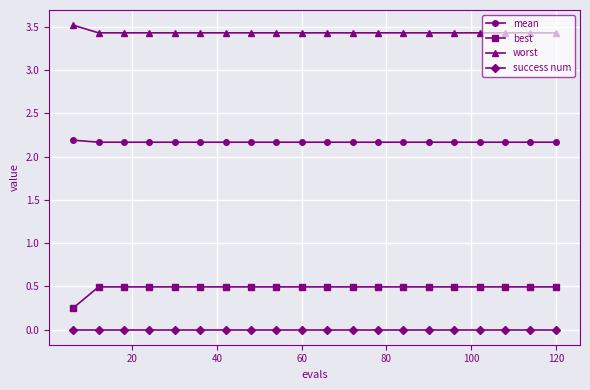

What is the sum of all worst values?

68.7